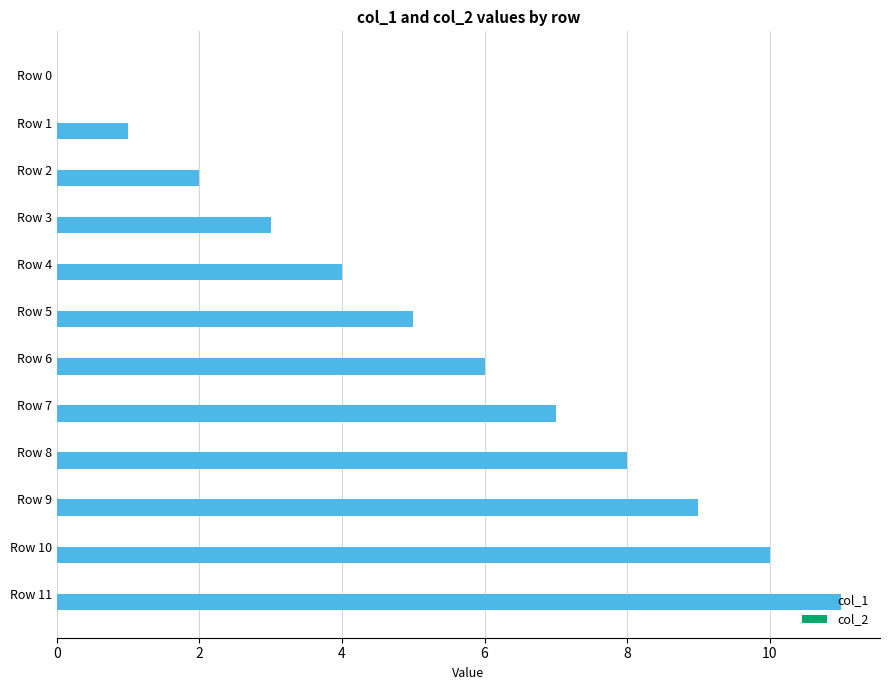

What is the change in value from Row 8 to Row 11?

+3